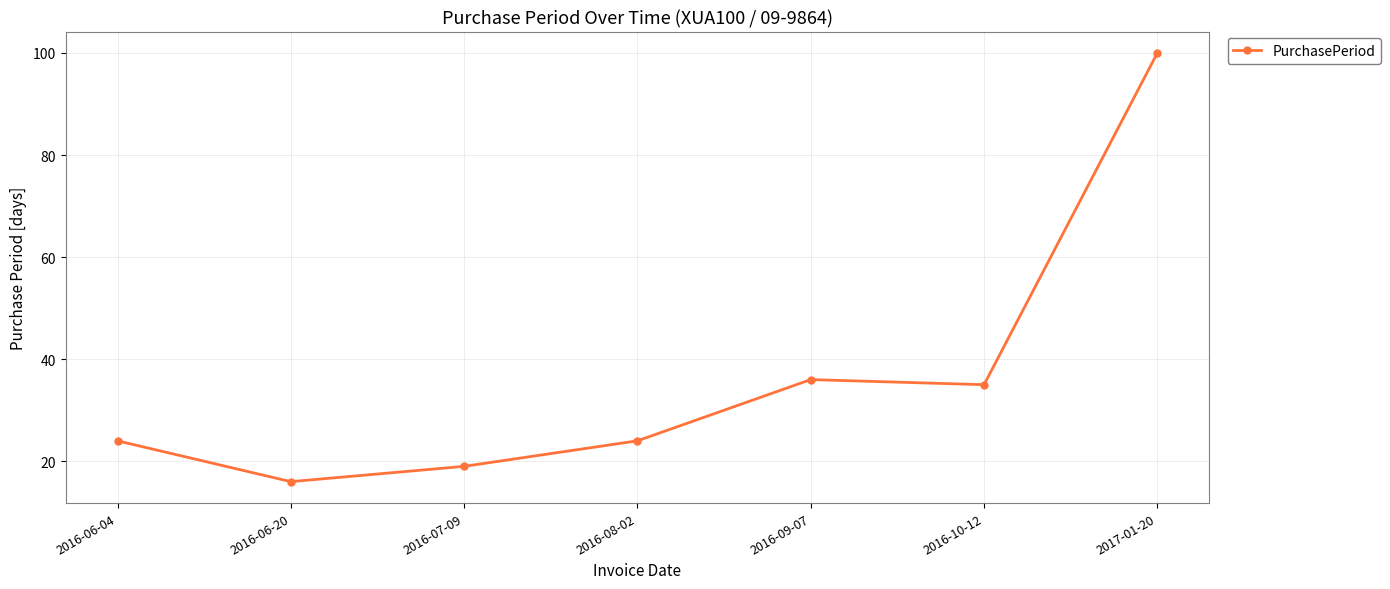

What is the sum of all values?

254